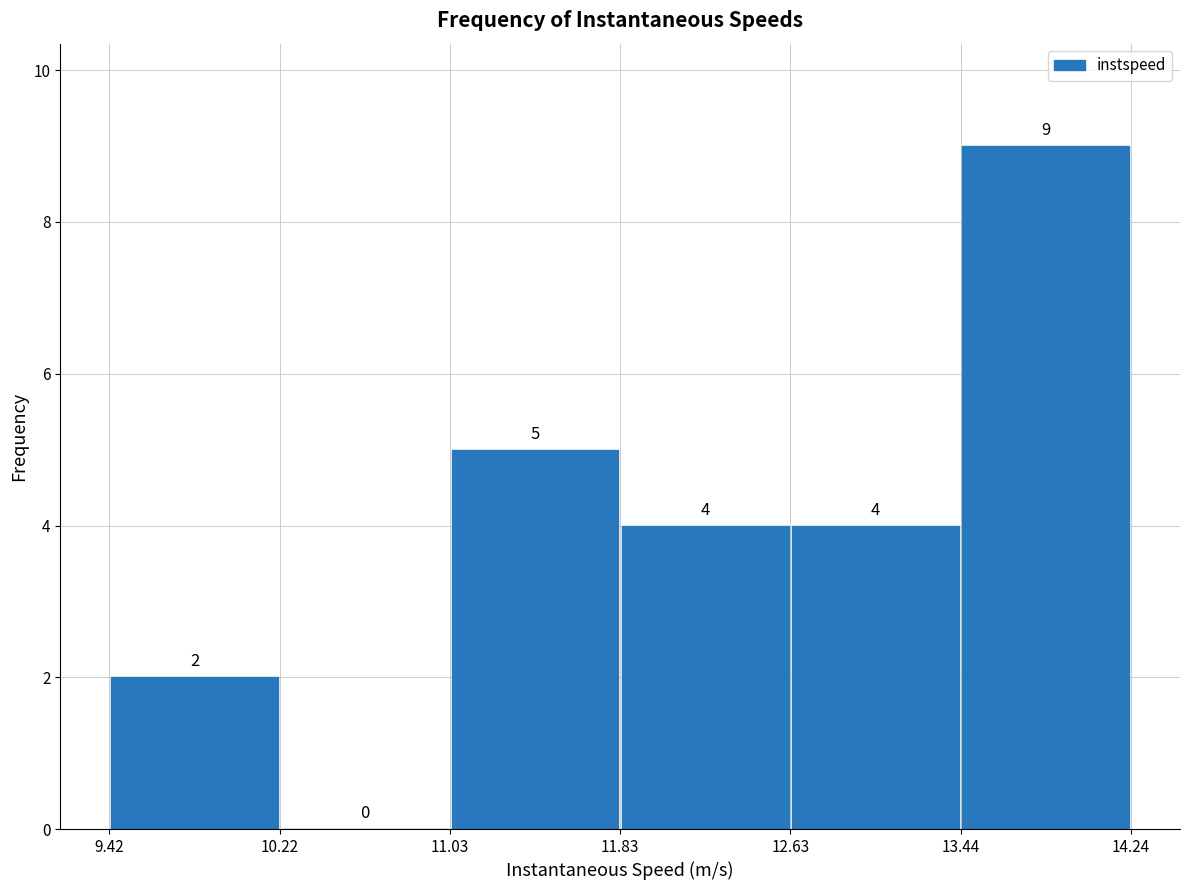

Over which range of the x-axis is the bar tallest?

13.44 to 14.24